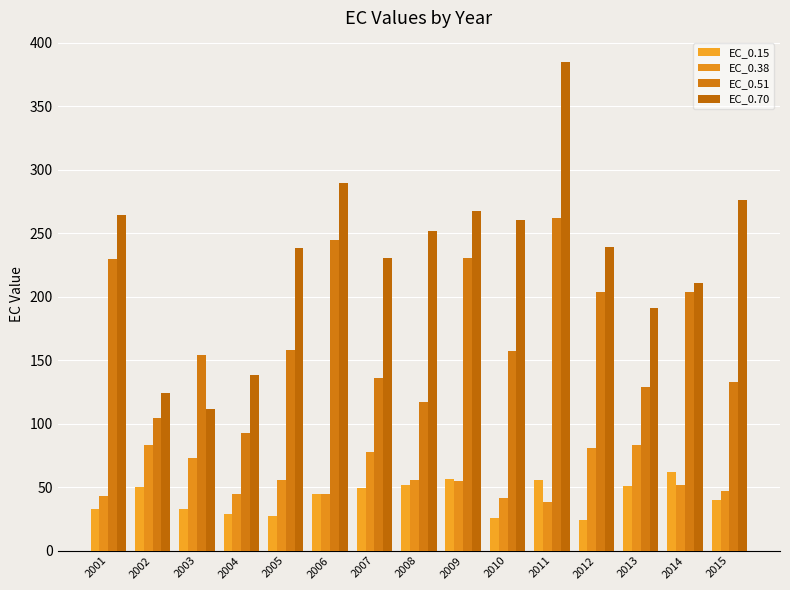

Is it true that EC_0.70 equals 413.2 at 2009?

False